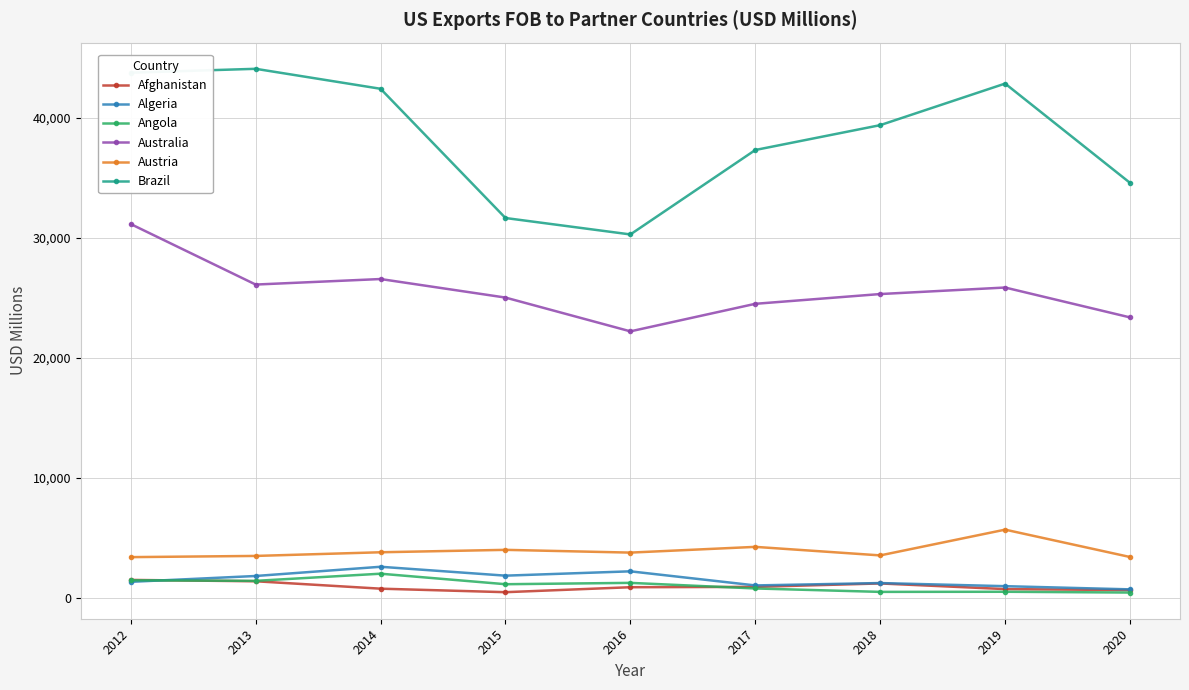

Is it true that Brazil equals 37330.7 at 2017?

True